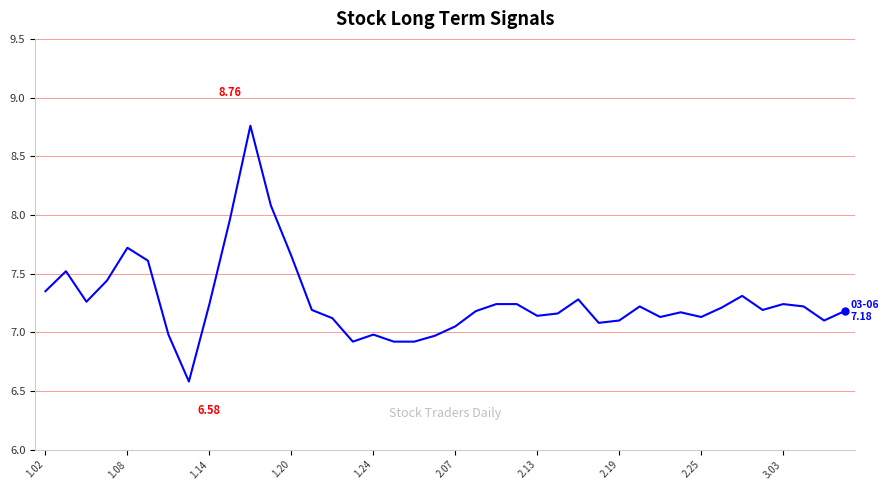

What is the difference between the maximum and minimum values?

2.2